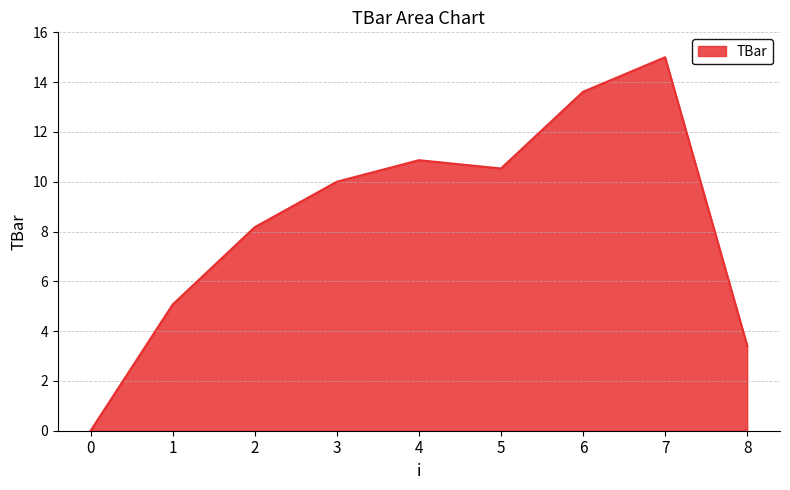

True or false: there are more than 2 points higher than both neighbors.

False